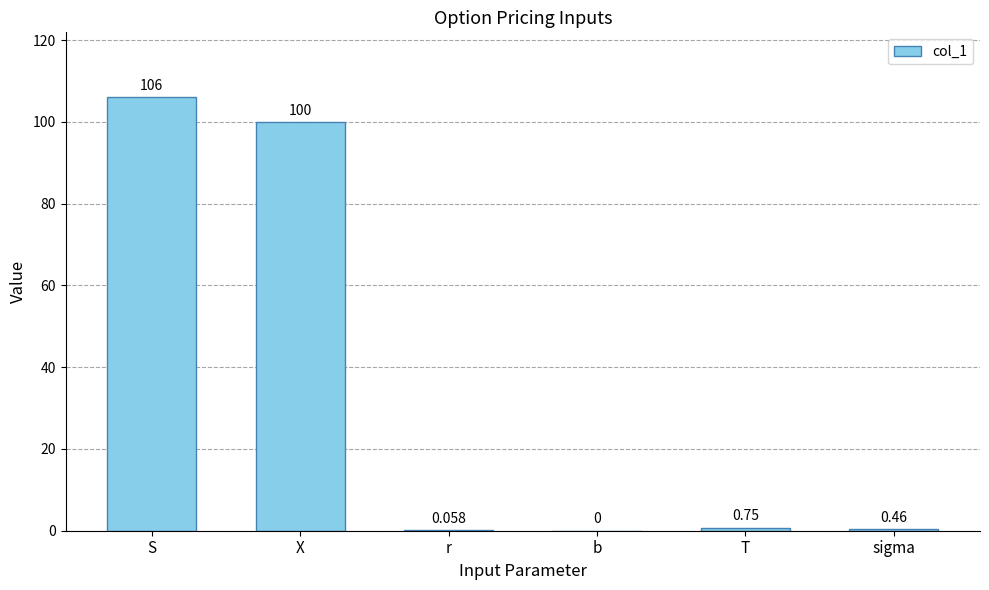

At which label is the value closest to 53?

X